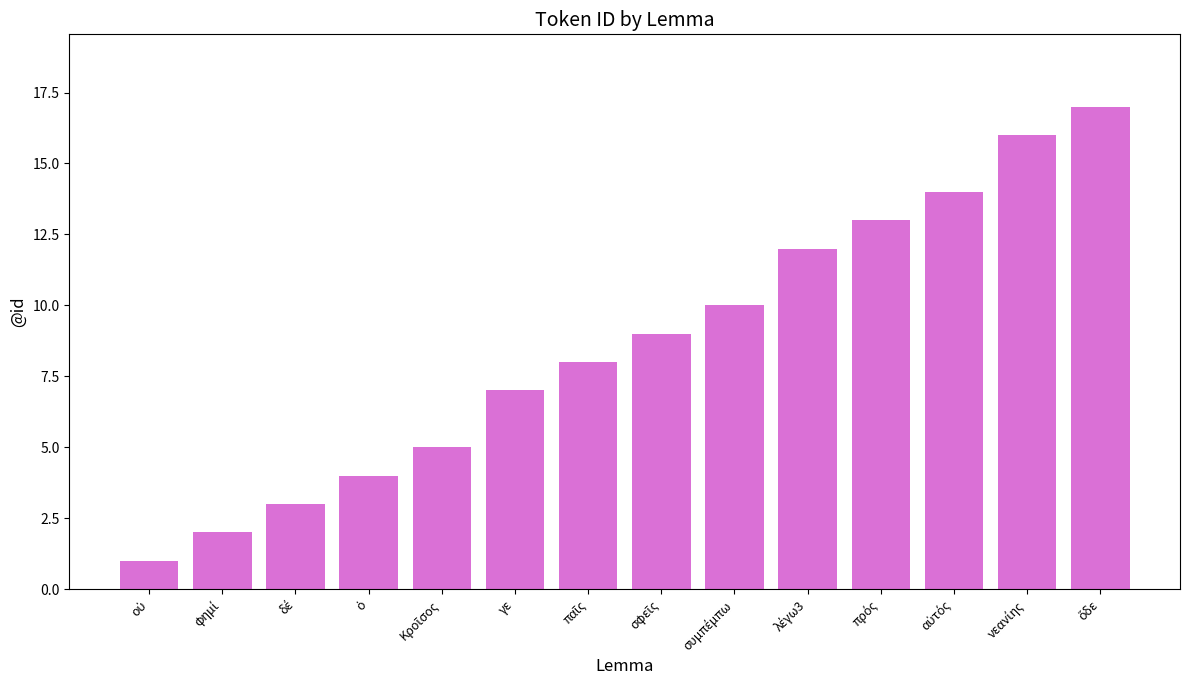

What position from the right is γε?

9